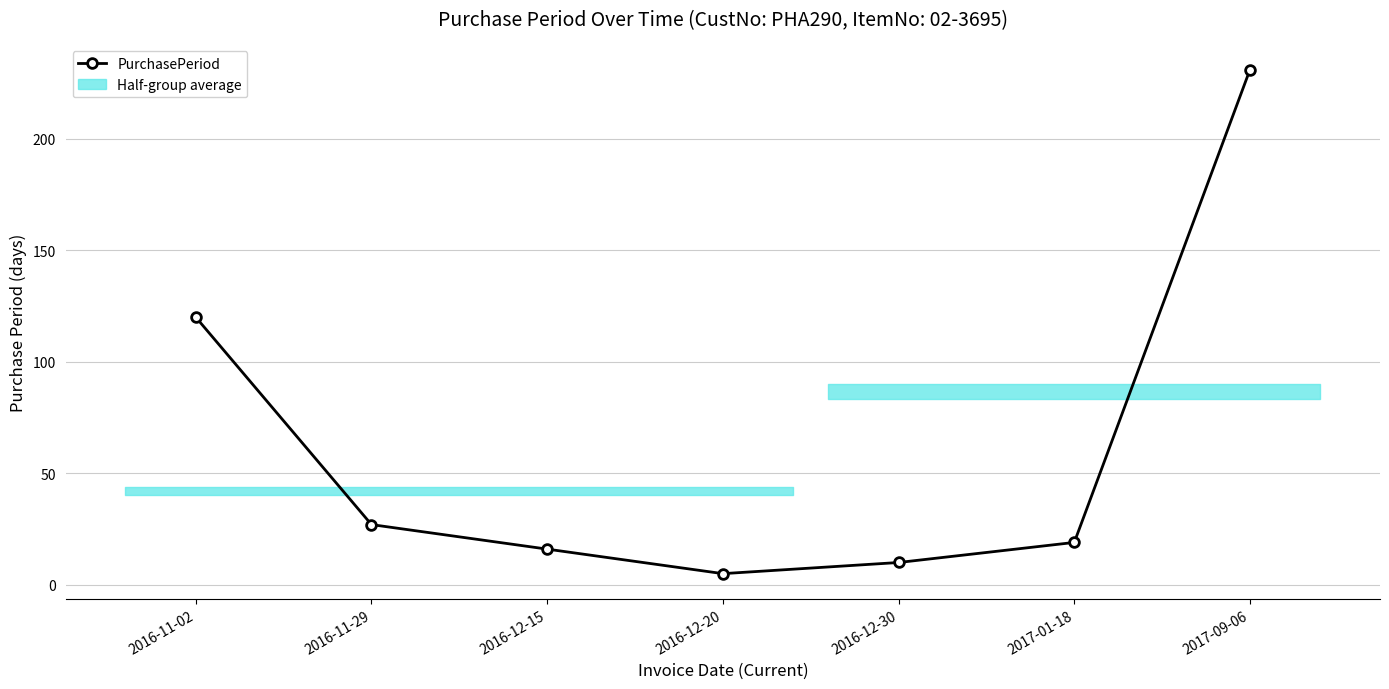

The value at 2017-01-18 is 19. True or false?

True